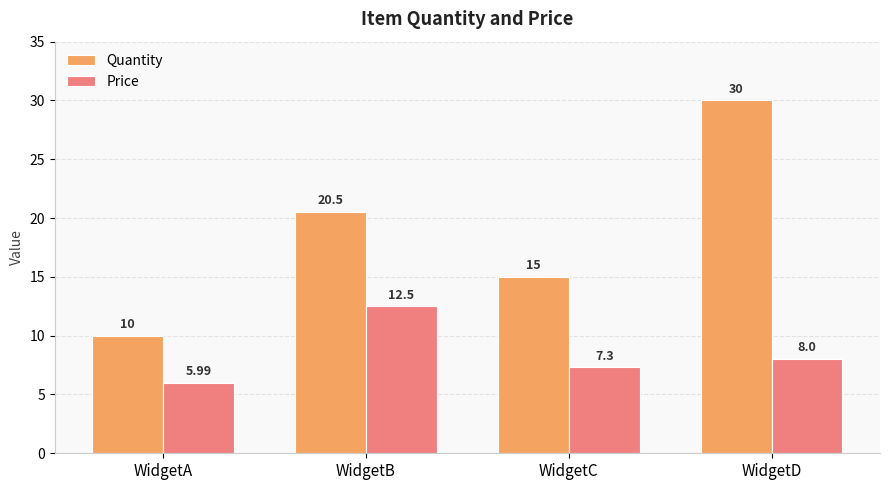

Reading left to right, extract all data points from this chart.

Quantity: WidgetA=10.0	WidgetB=20.5	WidgetC=15.0	WidgetD=30.0
Price: WidgetA=6.0	WidgetB=12.5	WidgetC=7.3	WidgetD=8.0